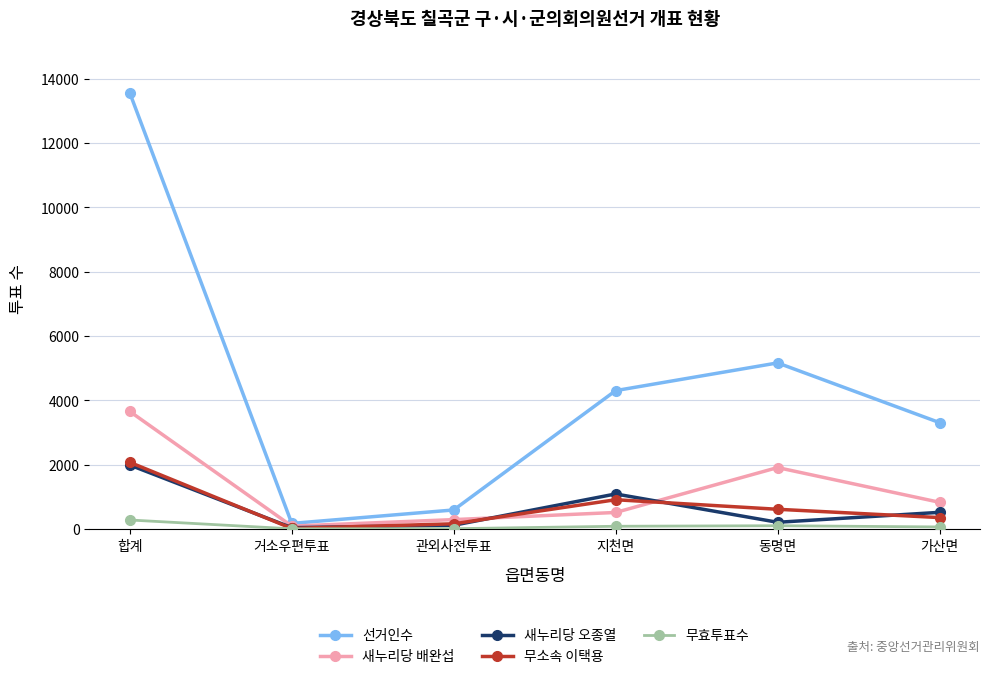

What is the approximate value of 선거인수 at 합계?

13548